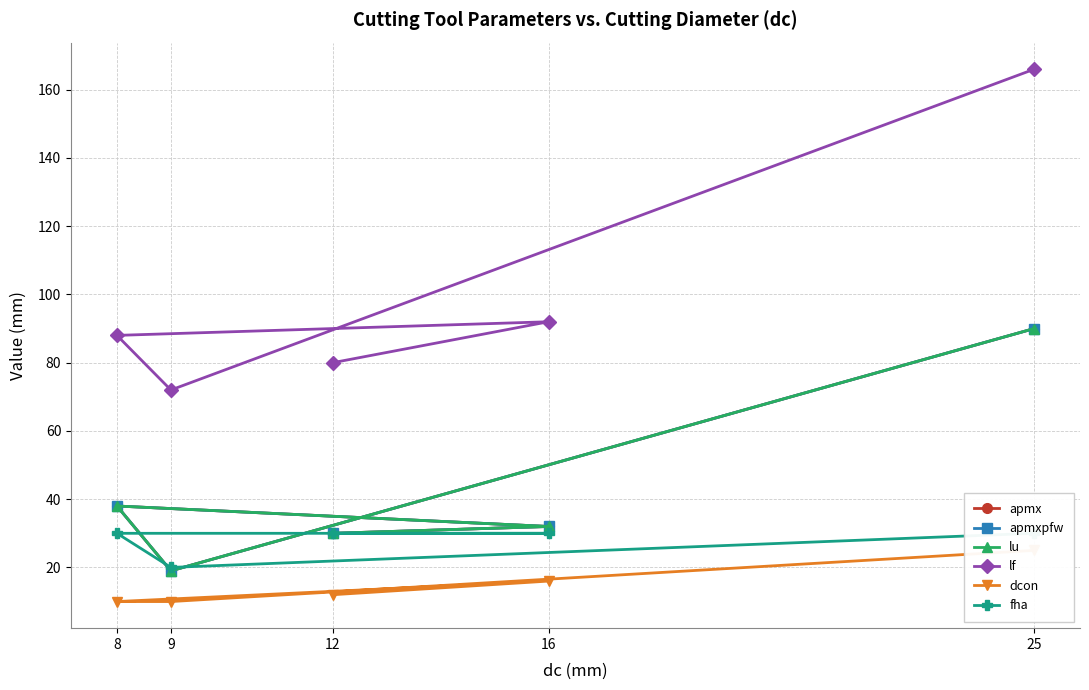

True or false: fha has more than 2 points higher than both neighbors.

False